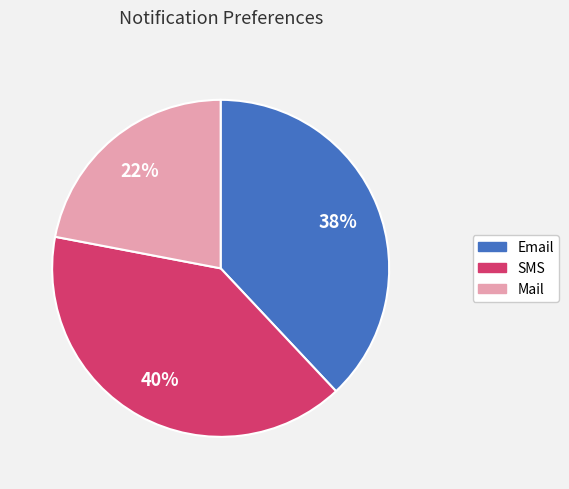

Rank the categories by value from lowest to highest.

Mail, Email, SMS